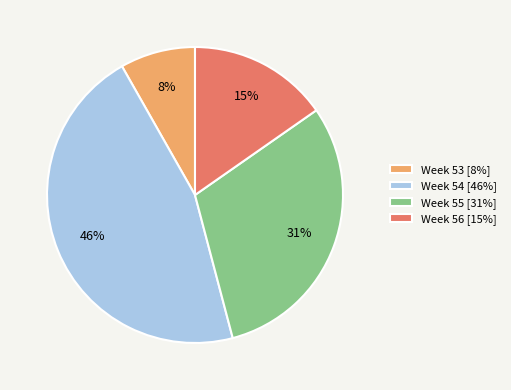

Is the sum of Week 54 [46%] and Week 55 [31%] greater than half?

Yes